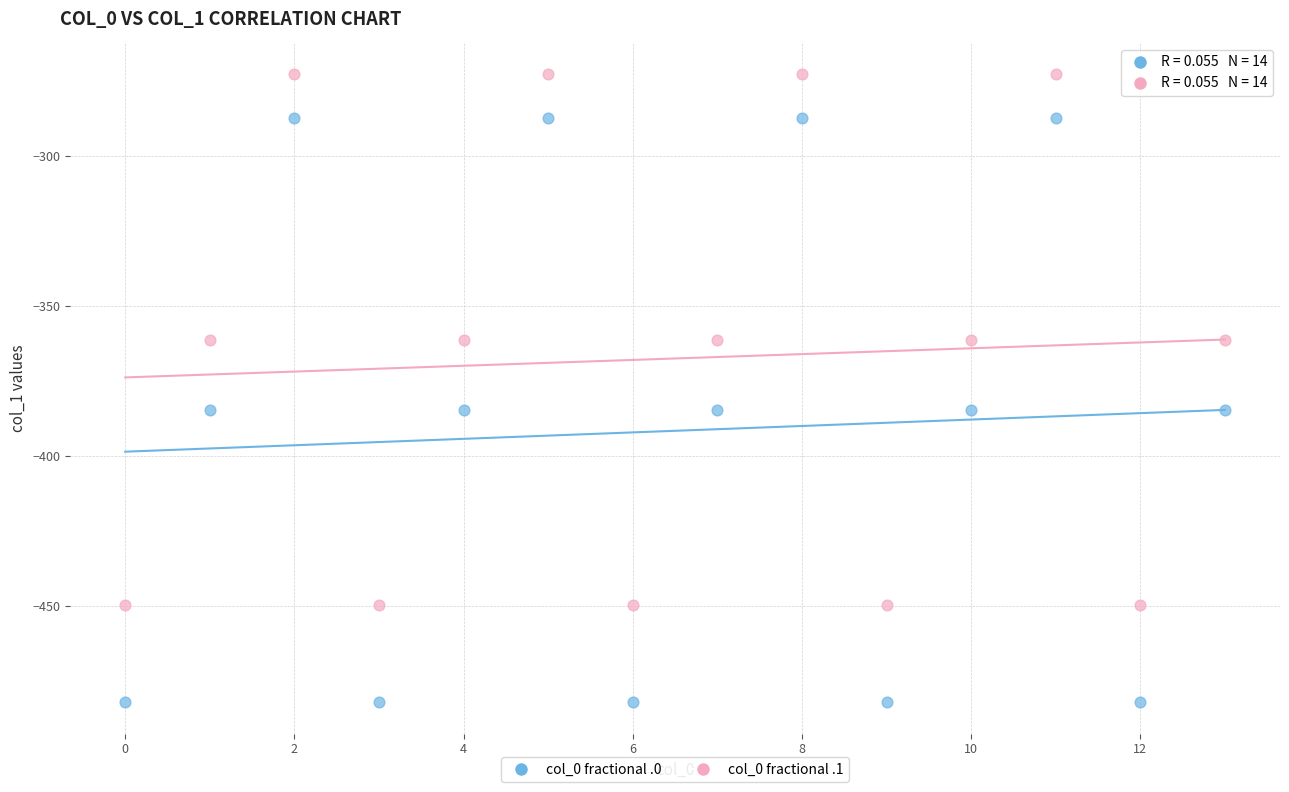

Which series contains the lowest Y value?

col_0 fractional .0